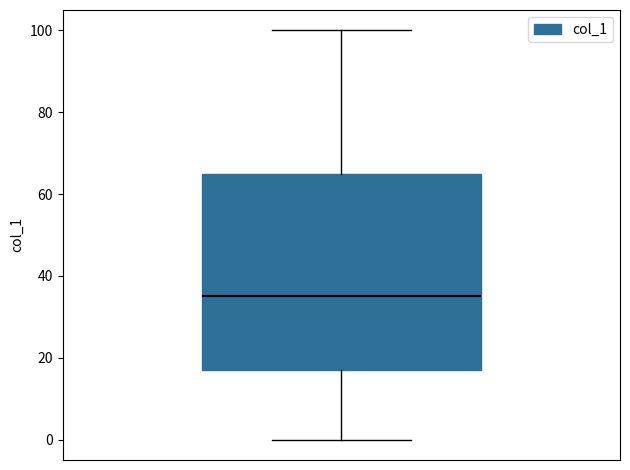

Where does the lower whisker of the box end on the y-axis? The values are not printed on the chart, so give them approximately, as read against the axis.

0